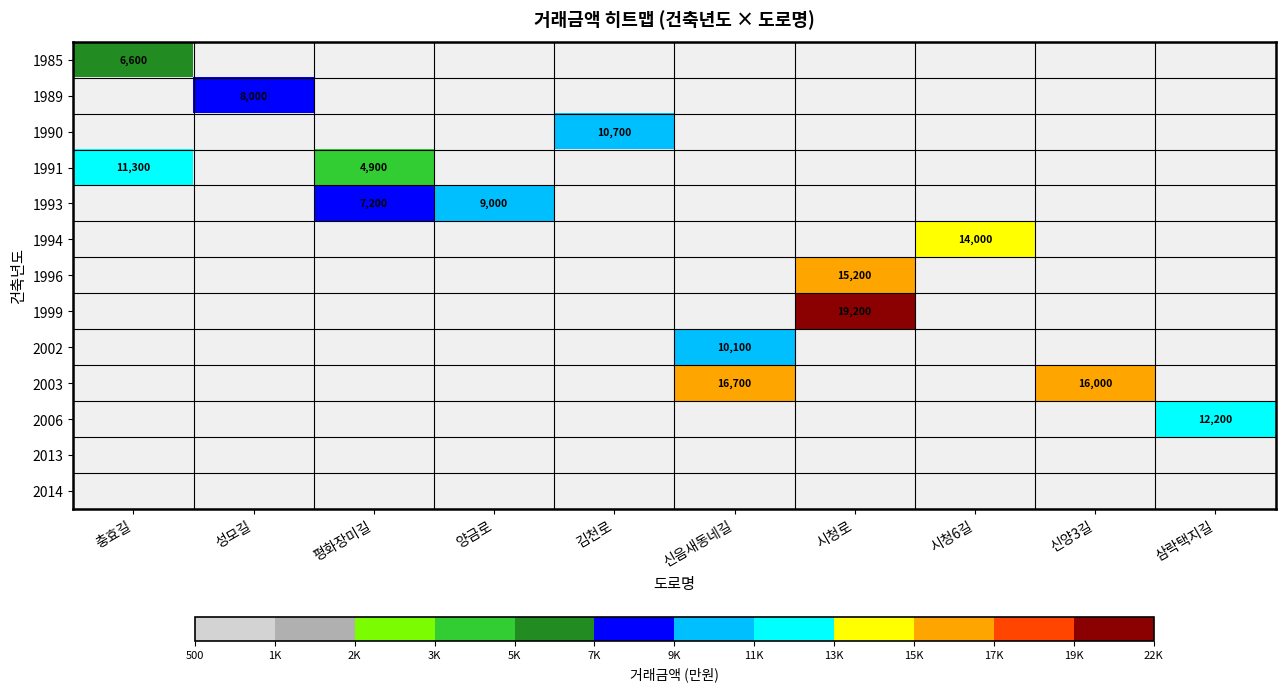

Which has a higher value, 신음새동네길 or 시청로?

시청로